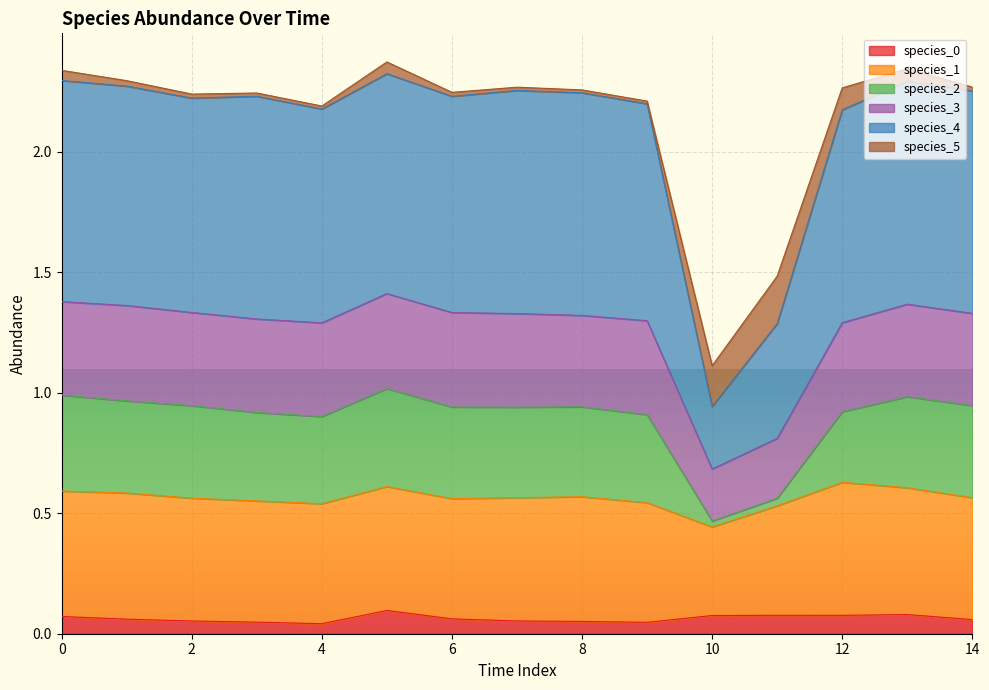

The species_0 series shows 0.0 at 8. True or false?

False